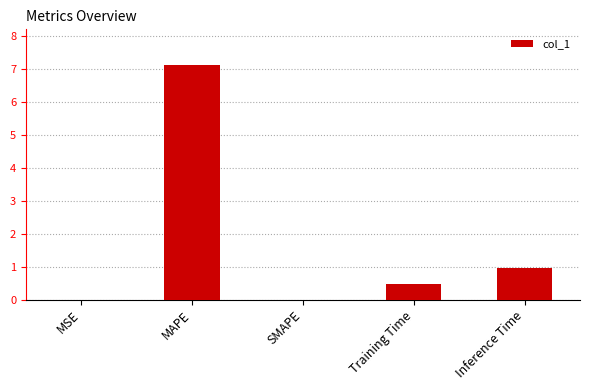

How many series are shown in this chart?

1